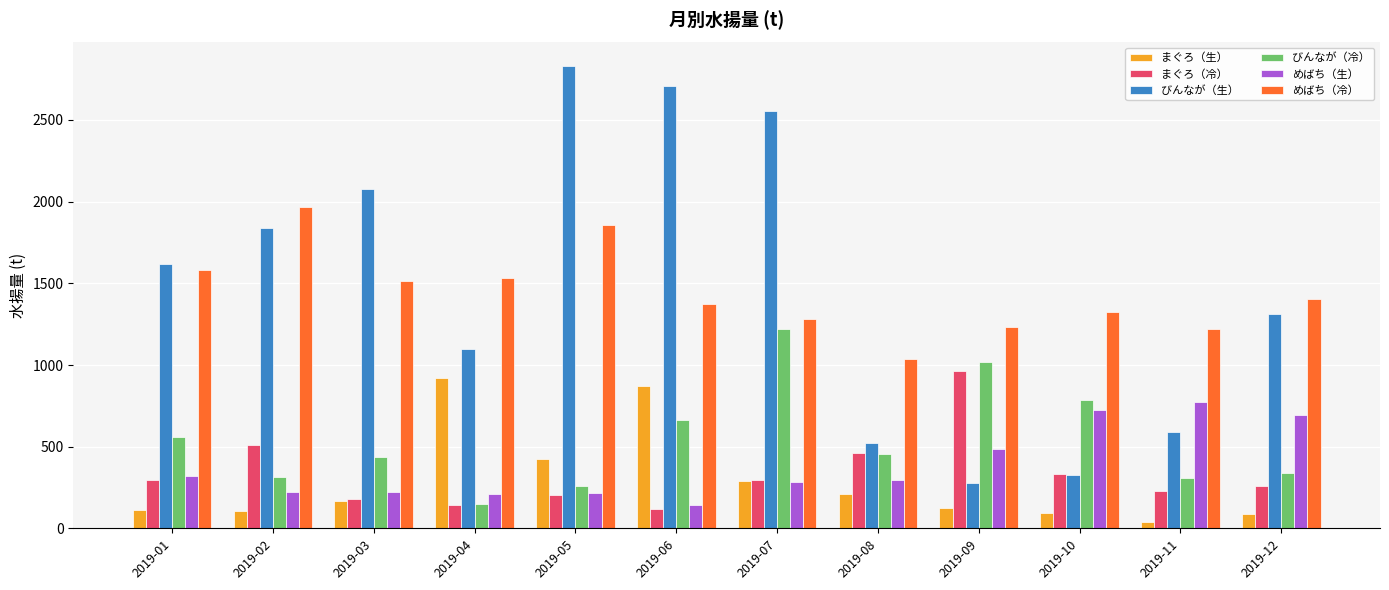

How many categories are shown in the chart?

12